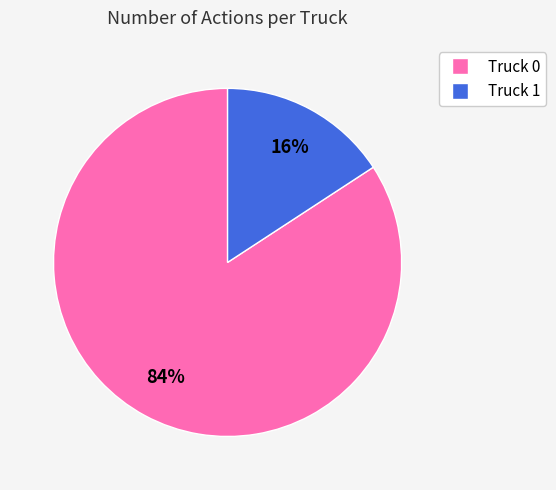

Rank the categories by value from lowest to highest.

Truck 1, Truck 0